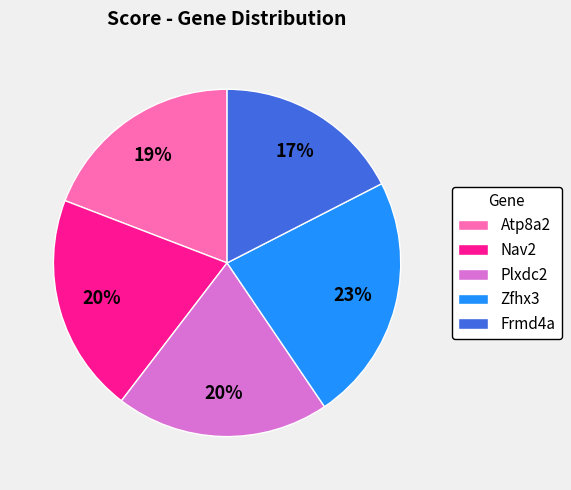

Is Zfhx3 the majority of the pie?

No